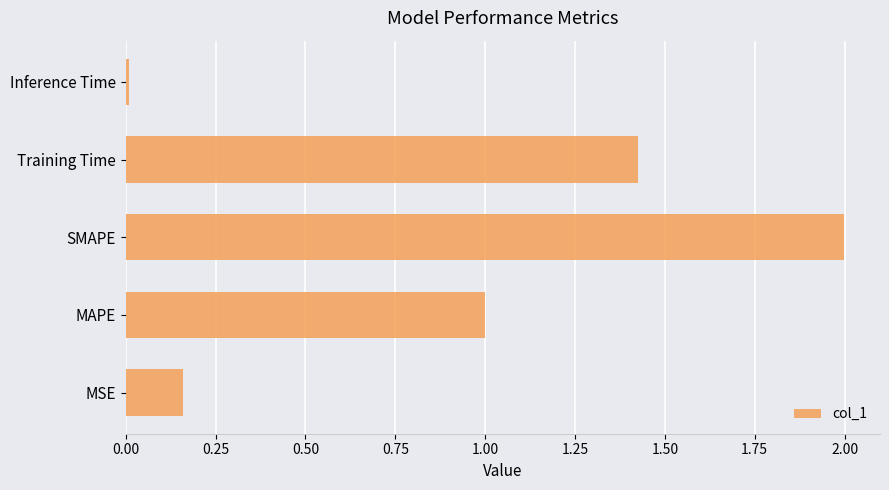

The value at MAPE is 1.0. True or false?

True